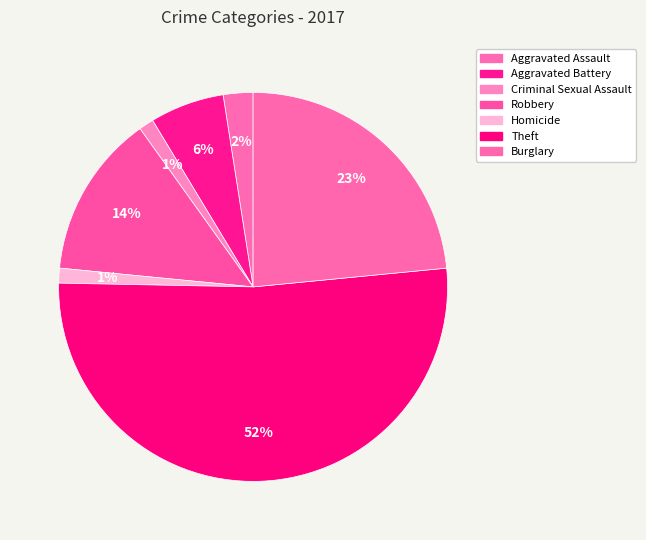

To the nearest percent, what portion does Burglary represent?

23%